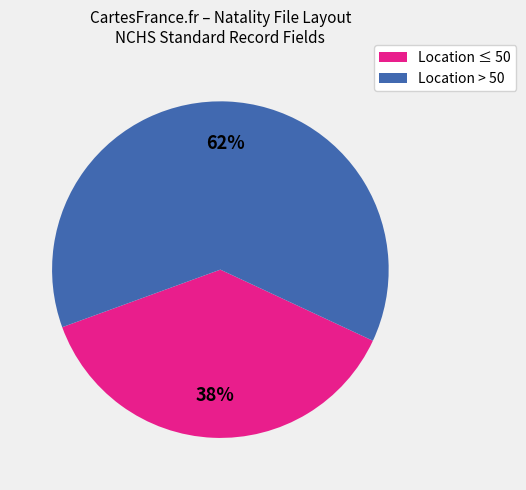

Is there a majority slice in this chart?

Yes